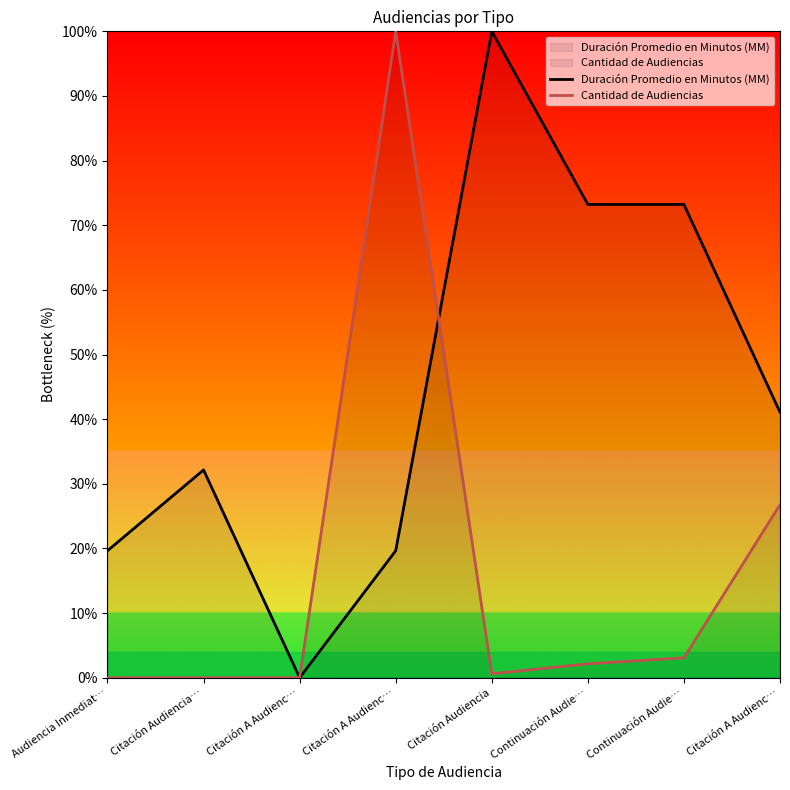

What is the sum of all Cantidad de Audiencias values?

132.6